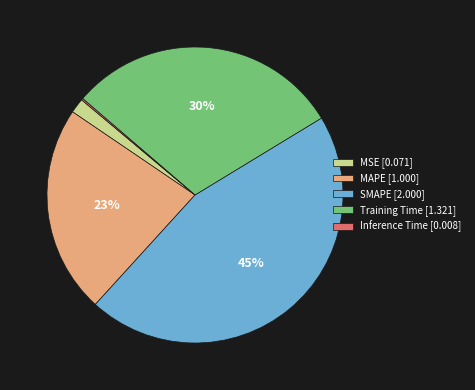

To the nearest percent, what is the difference between the MSE and MAPE slice percentages?

21%